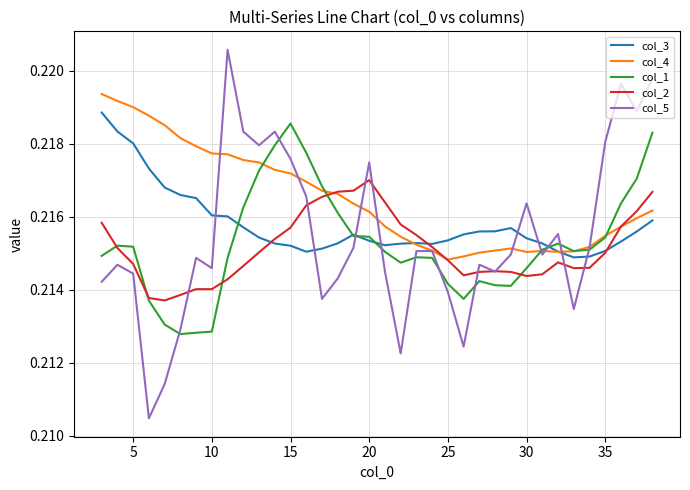

At how many categories does at least one series exceed 0?

36